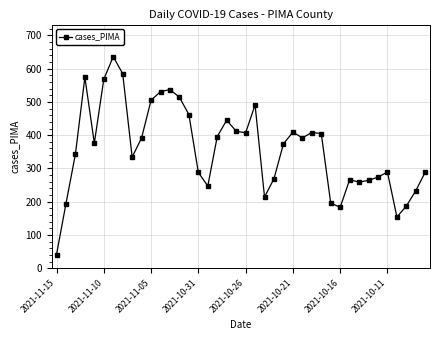

How many series are shown in this chart?

1